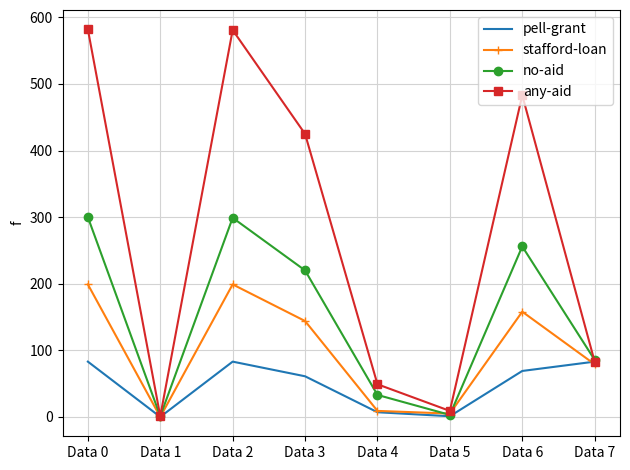

List the series in order of their peak value, highest first.

any-aid, no-aid, stafford-loan, pell-grant